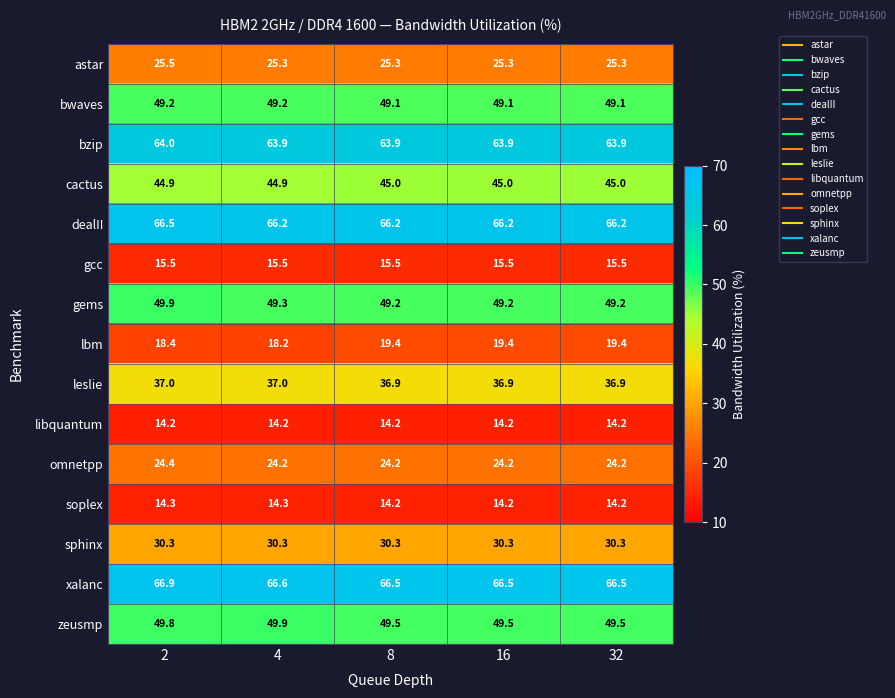

What is the greatest value displayed?

66.9